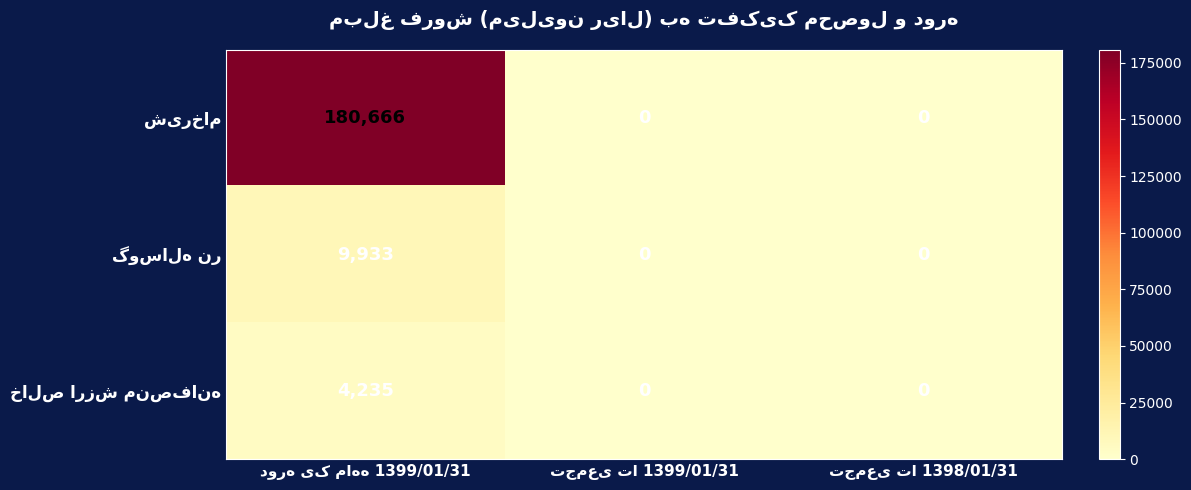

How many distinct data groups are displayed?

3